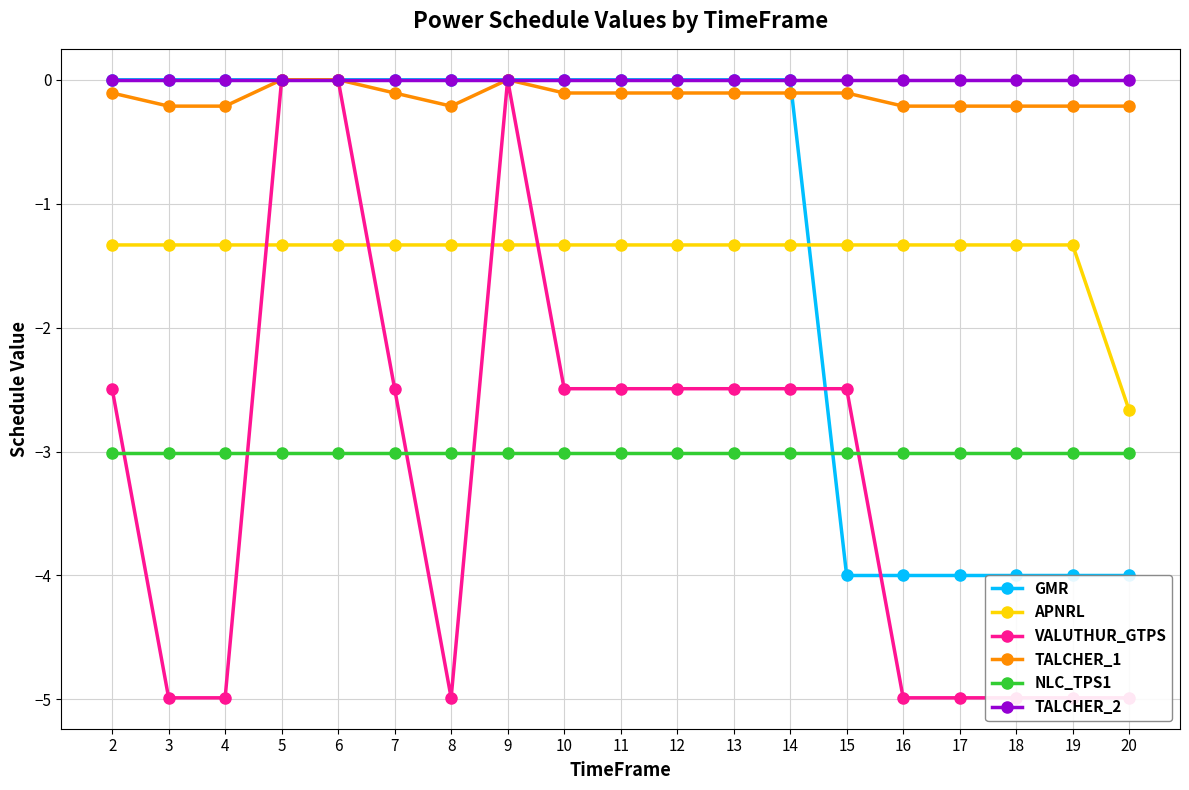

Which series has the largest range (max minus min)?

VALUTHUR_GTPS